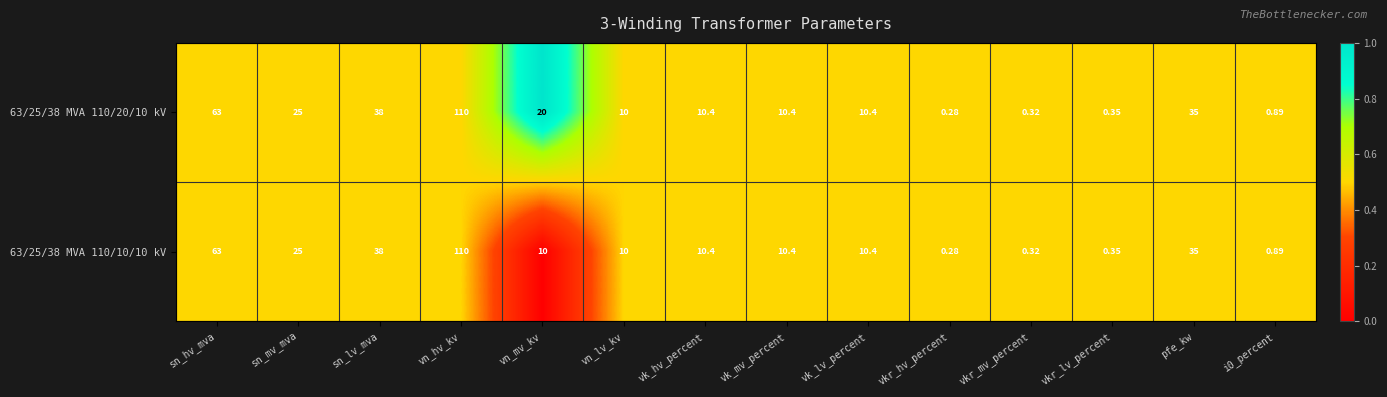

At which category does the chart reach its minimum across all series?

vkr_hv_percent